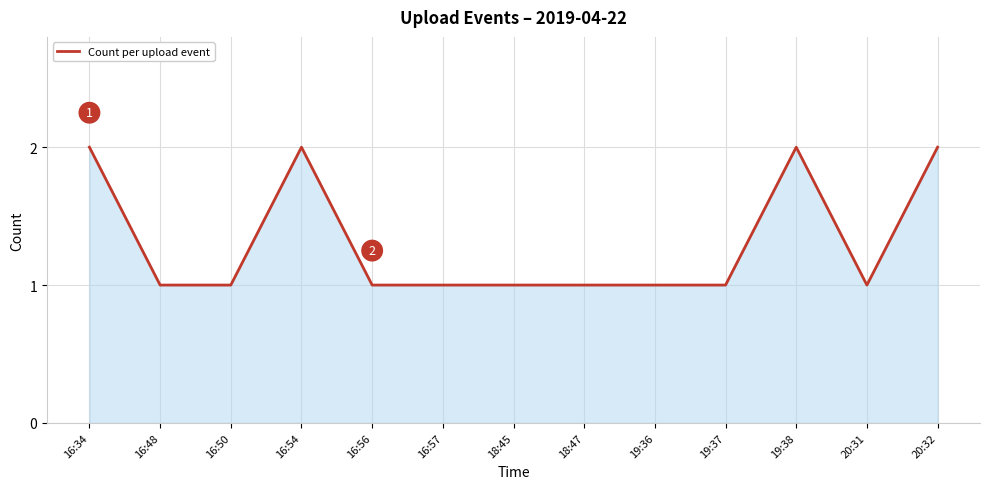

Where is the first local maximum?

16:54